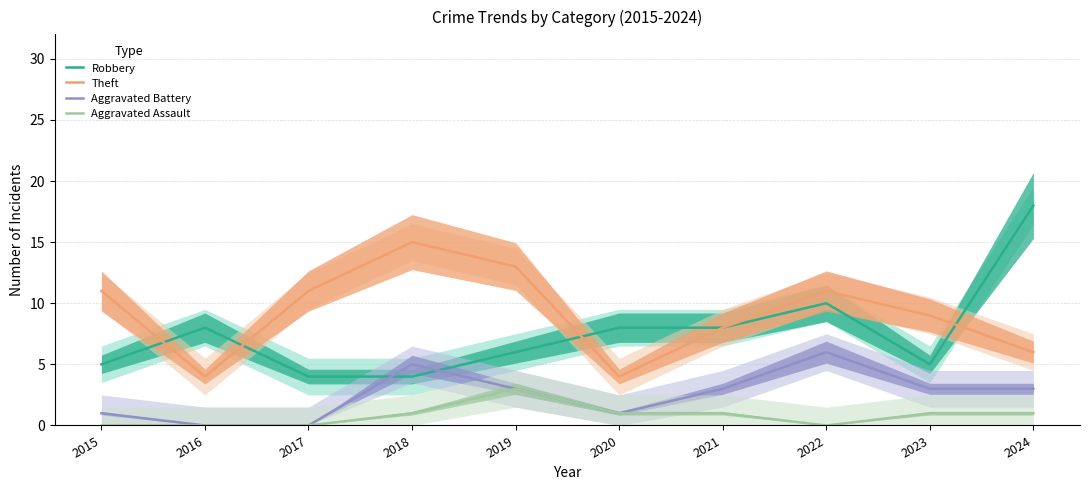

How many data points does each series have?

10